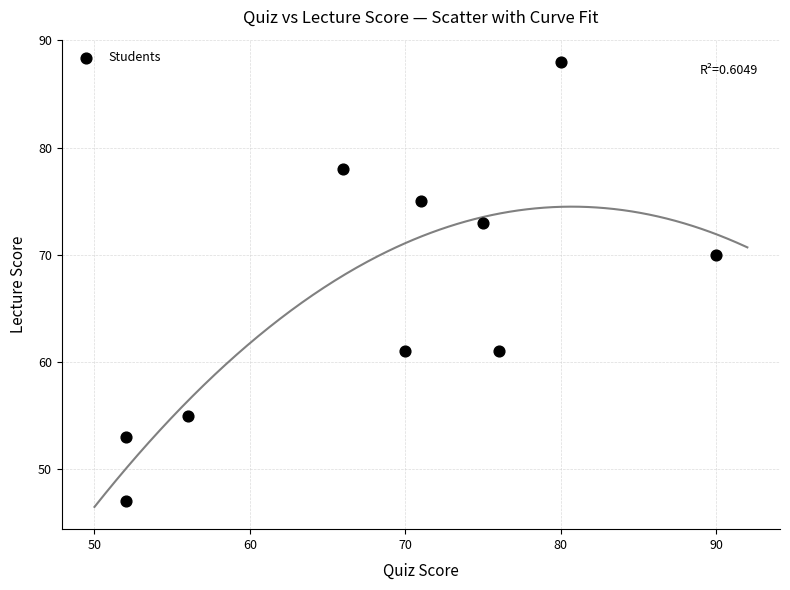

What Y value in the scatter plot is closest to 67?

70